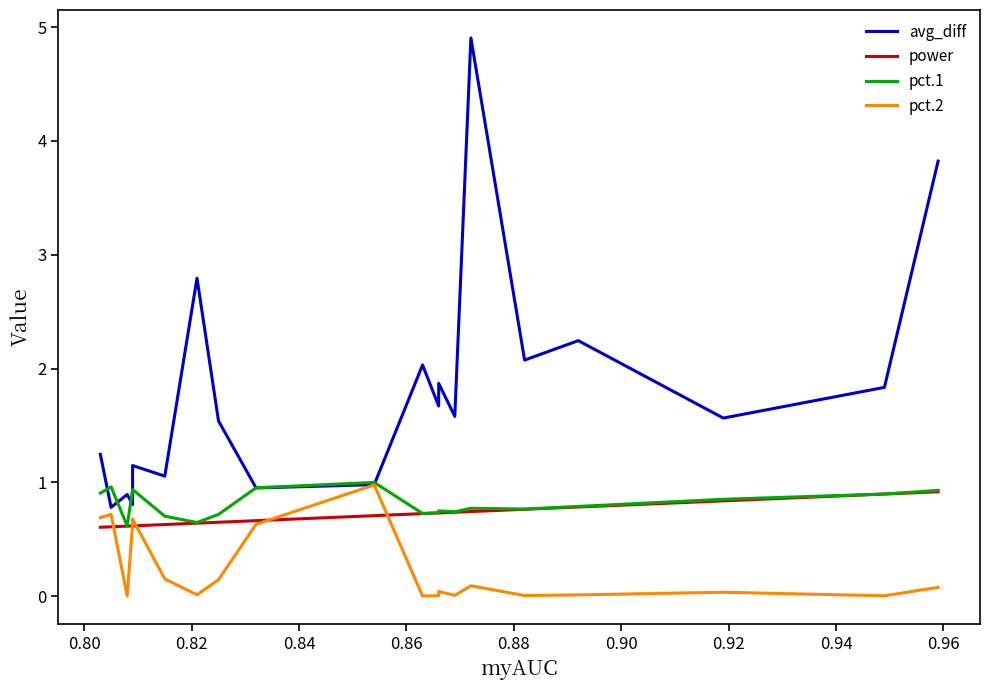

How many interior local valleys does the pct.1 series have?

5